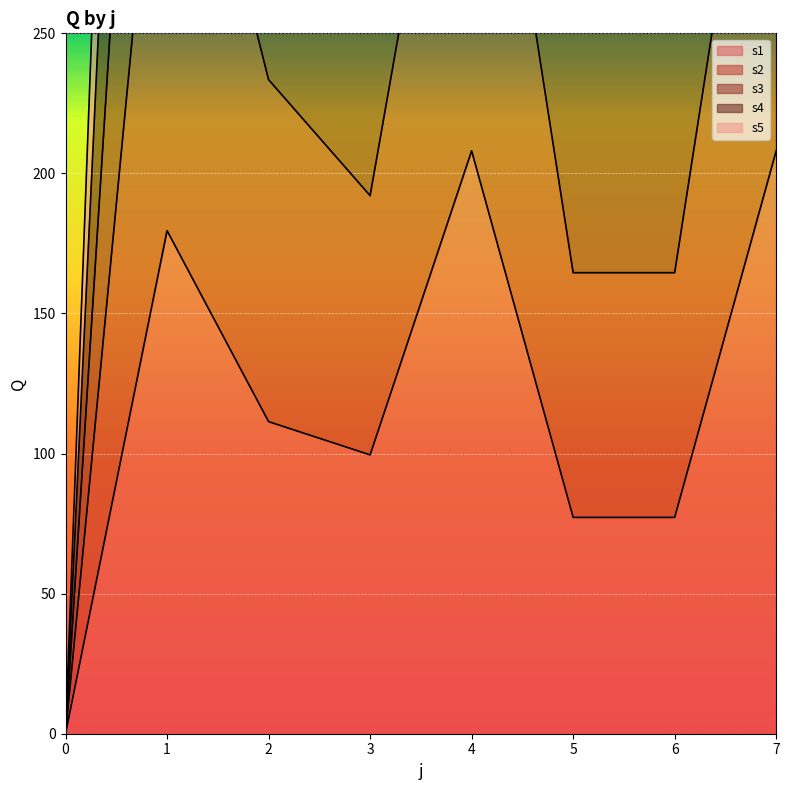

True or false: s1 has a value of 0.0 at 0.

True